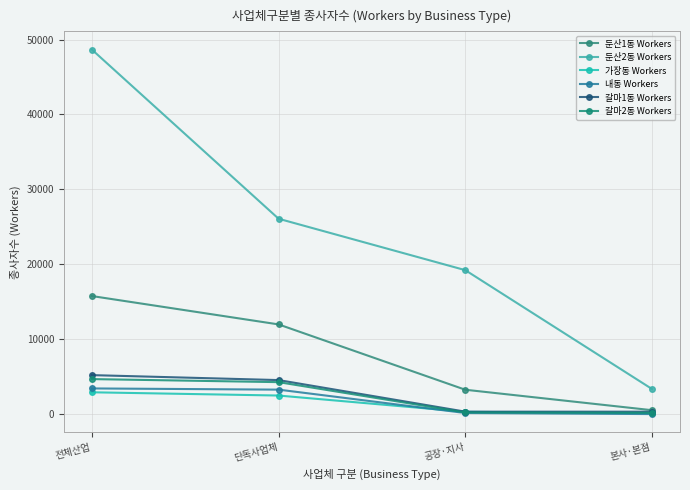

What is the approximate value of 갈마1동 Workers at 단독사업체, to the nearest 10?

4550